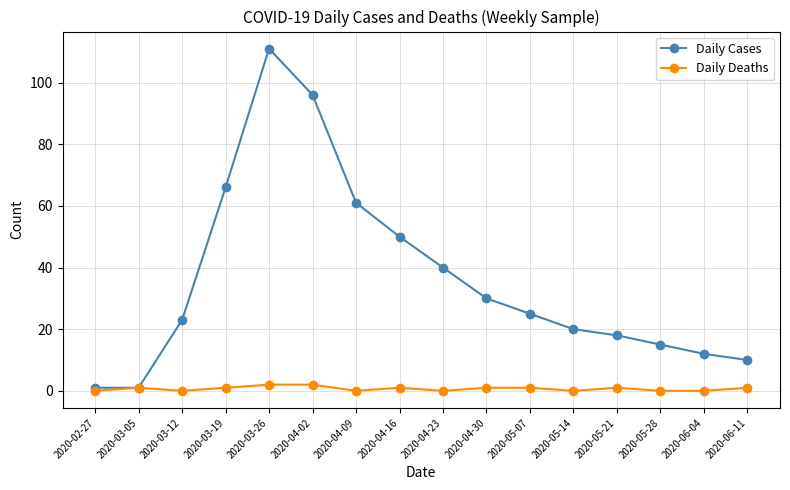

True or false: Daily Cases has more than 2 points higher than both neighbors.

False